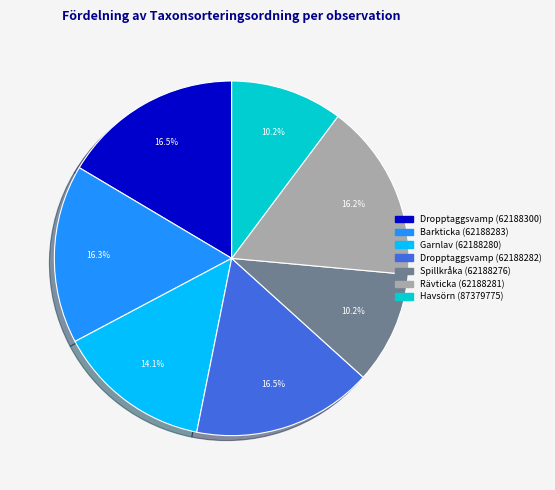

Is the sum of Garnlav (62188280) and Spillkråka (62188276) greater than half?

No